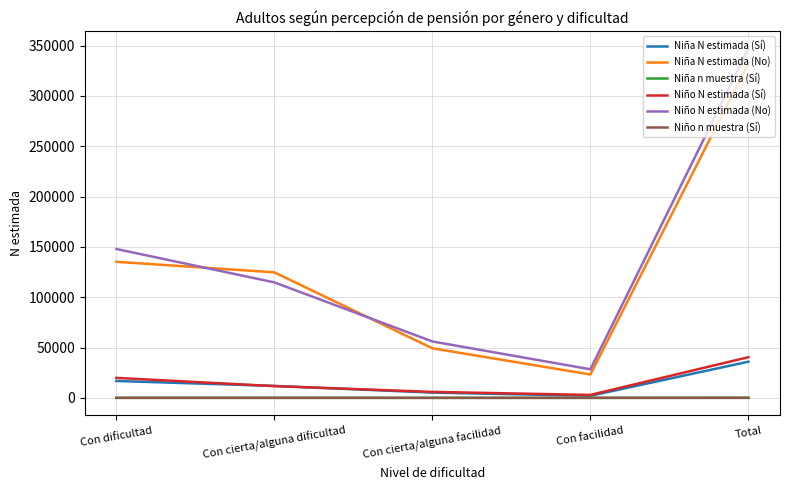

True or false: Niña N estimada (Sí) has a value of 35950 at Total.

True